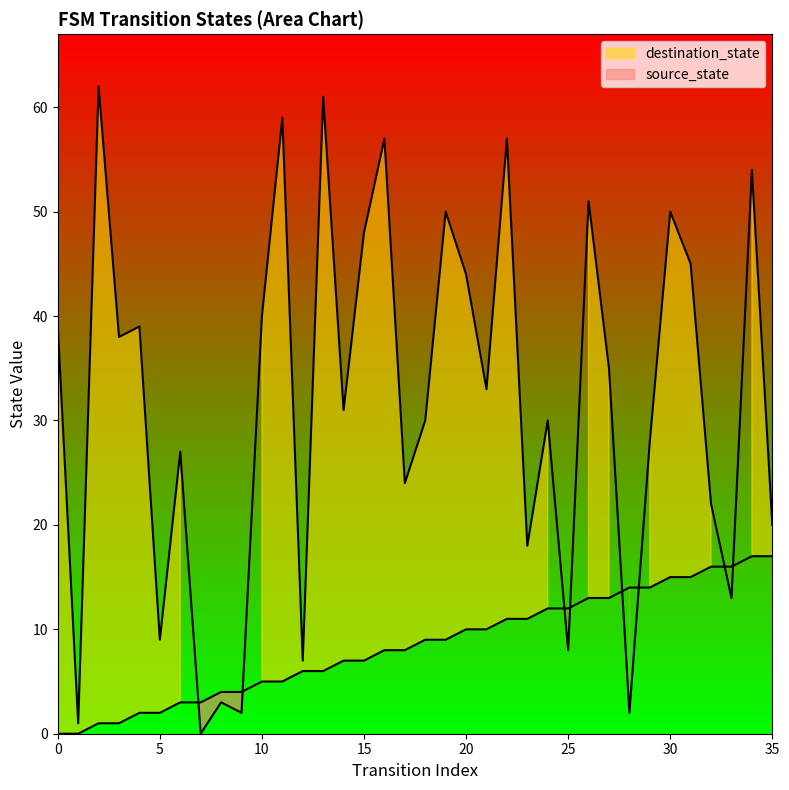

What is the sum of the destination_state values at 7 and 22?

57